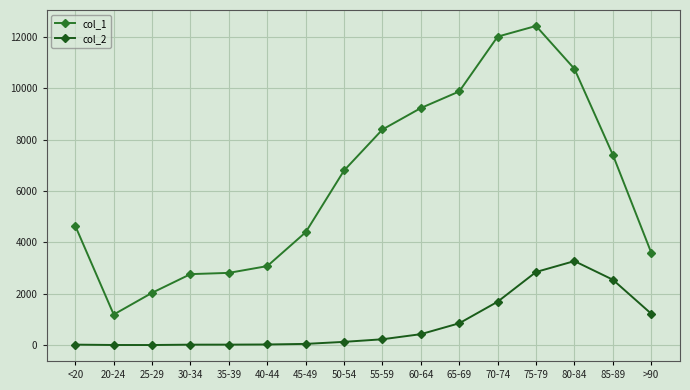

Reading right to left, list all the values displayed in this chart.

col_1: 3604	7417	10764	12434	12018	9883	9236	8400	6803	4396	3078	2814	2765	2038	1191	4641
col_2: 1224	2548	3273	2848	1690	850	426	227	126	47	24	18	17	3	4	18